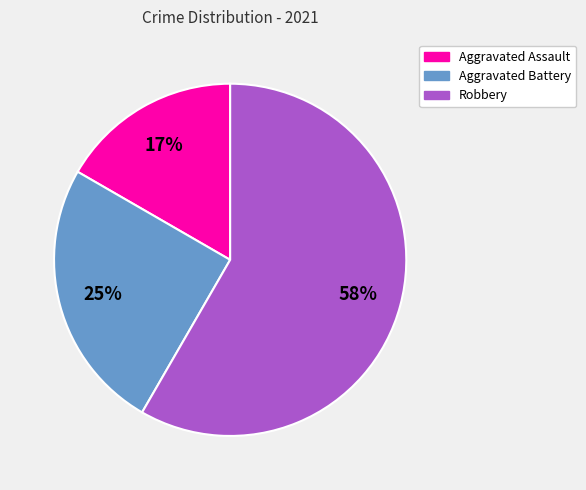

Count the number of slices in the pie.

3